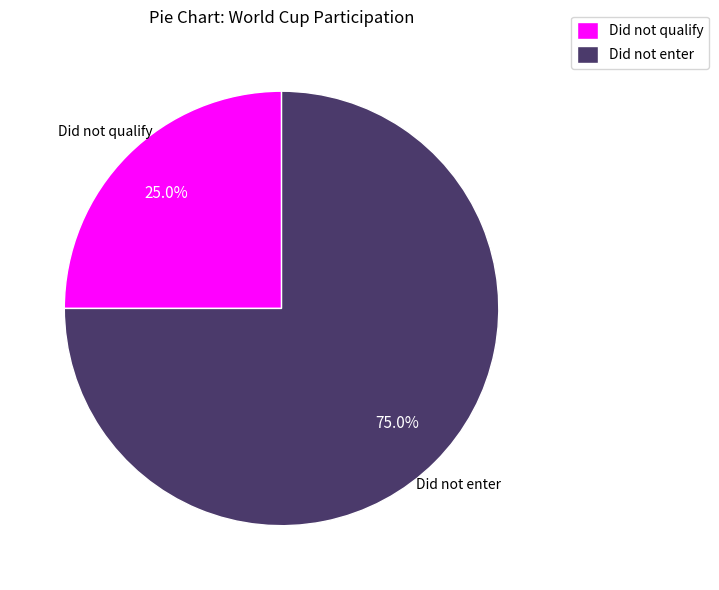

Which slice is the smallest?

Did not qualify